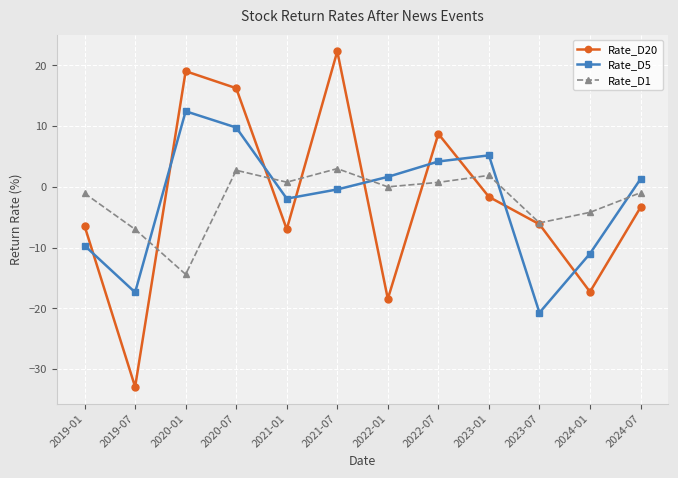

What is the label of the 8th point from the left?

2022-07